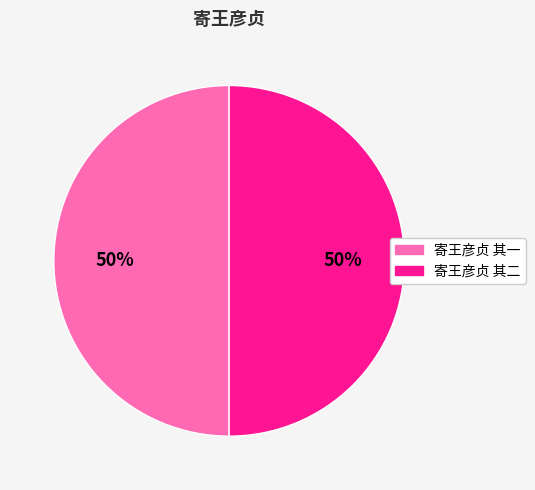

To the nearest percent, what percentage of the pie is 寄王彦贞 其一?

50%